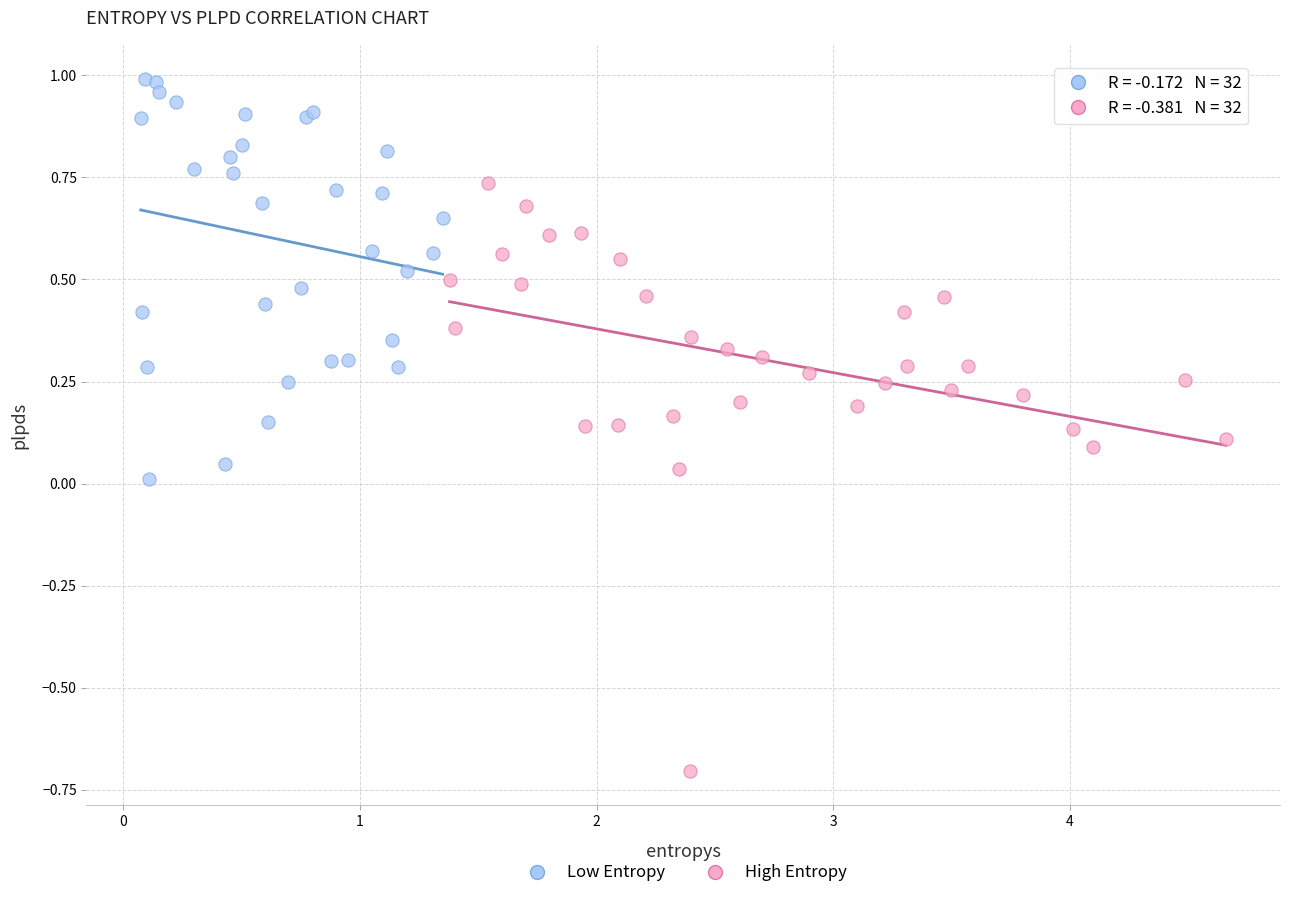

Which series contains the lowest Y value?

High Entropy